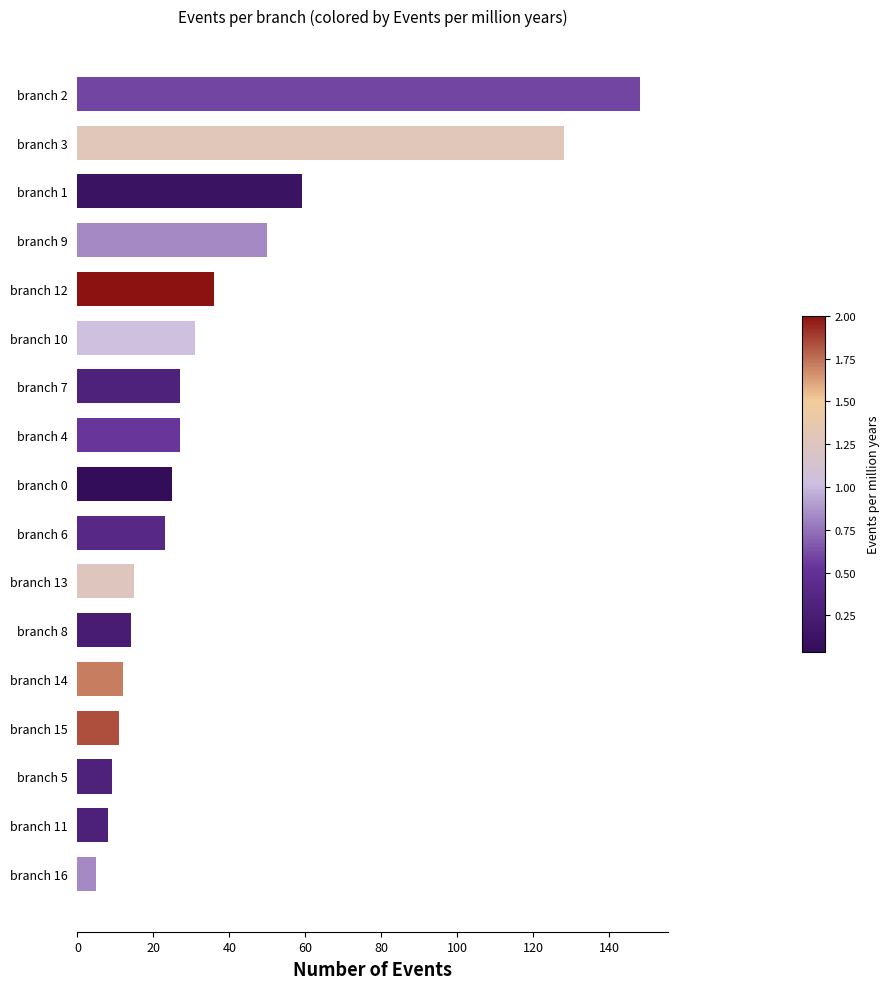

How many bars are there in total?

17